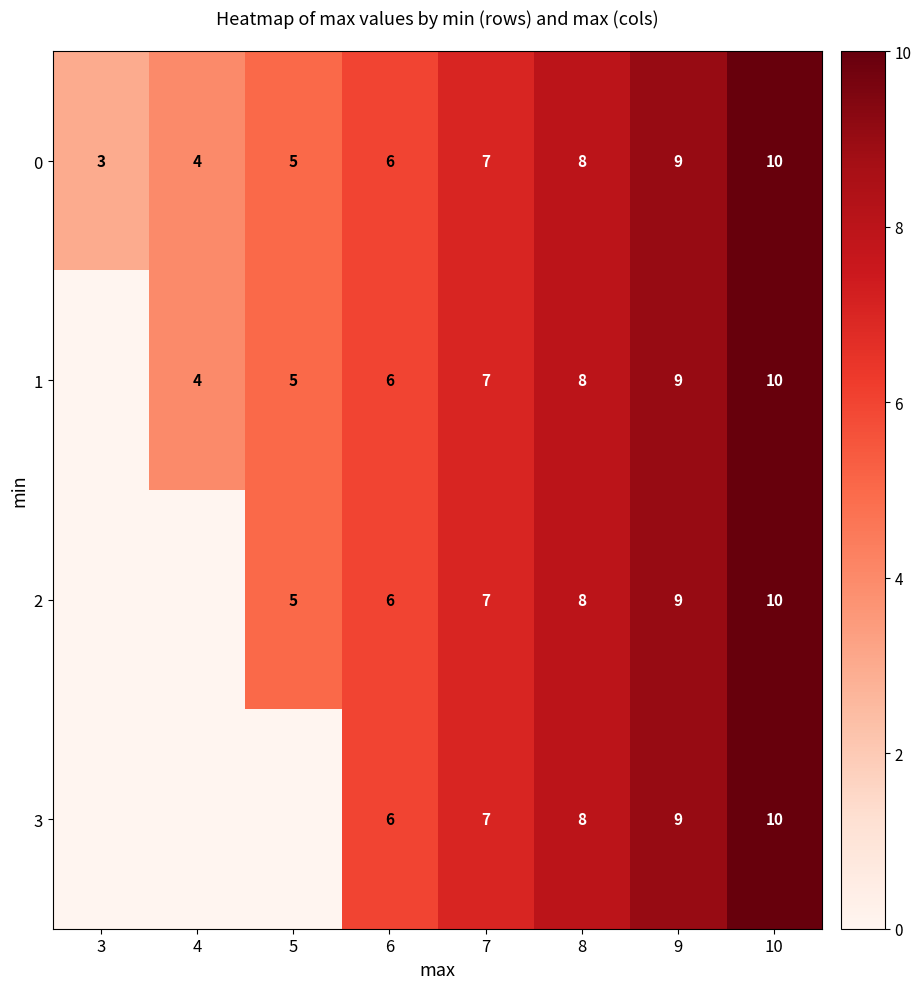

The 1 series shows 1.1 at 5. True or false?

False